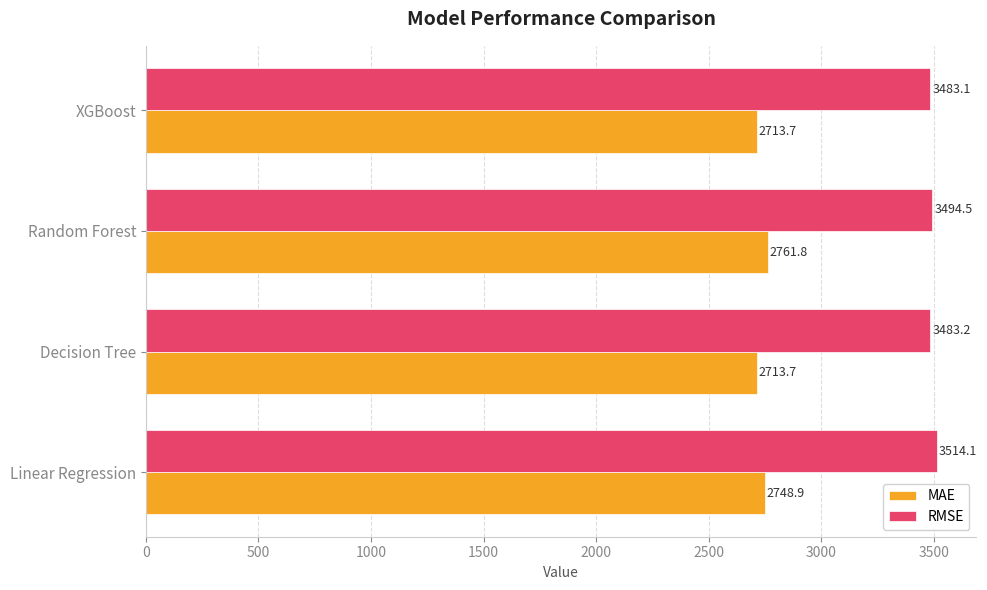

What is the difference between the MAE values at Linear Regression and Decision Tree?

35.2